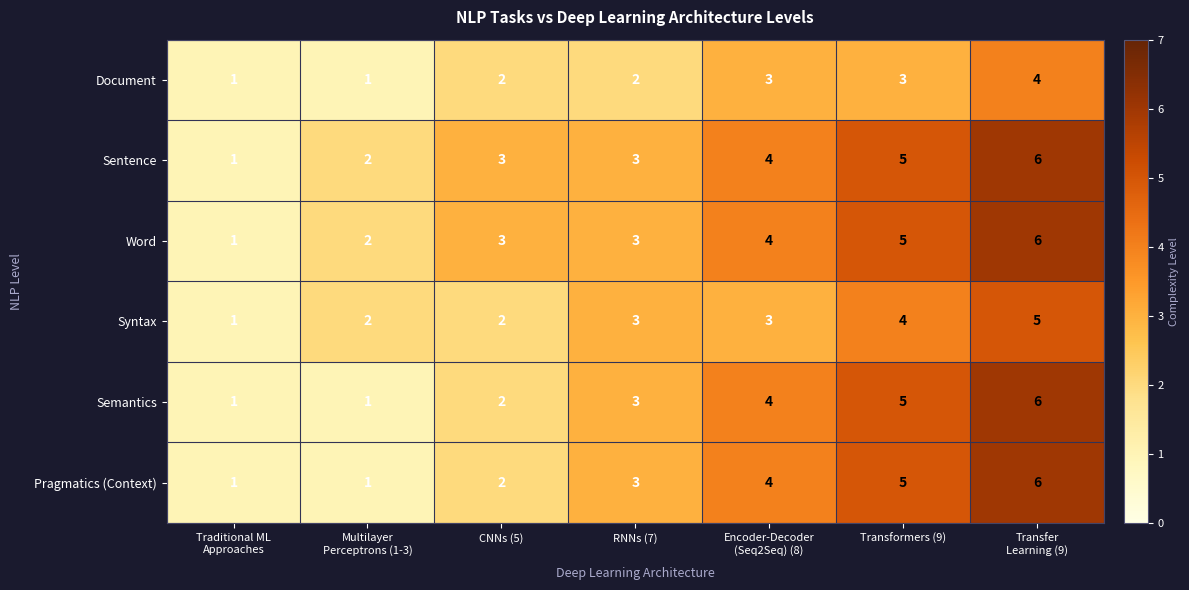

How many distinct data groups are displayed?

6